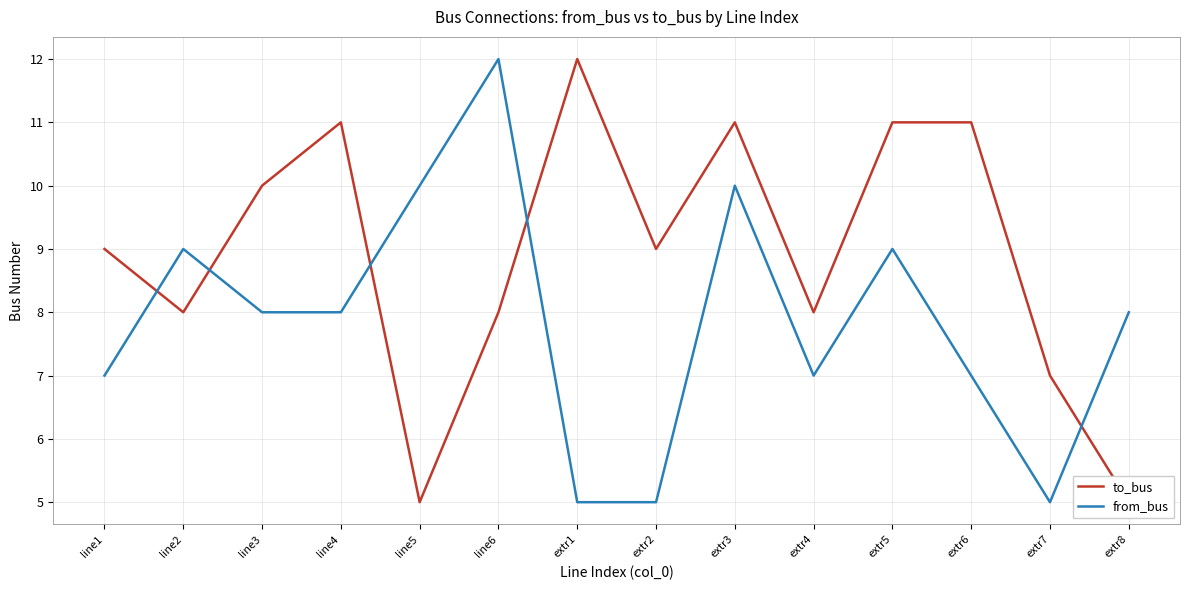

What is the difference between the maximum and minimum values in the to_bus series?

7